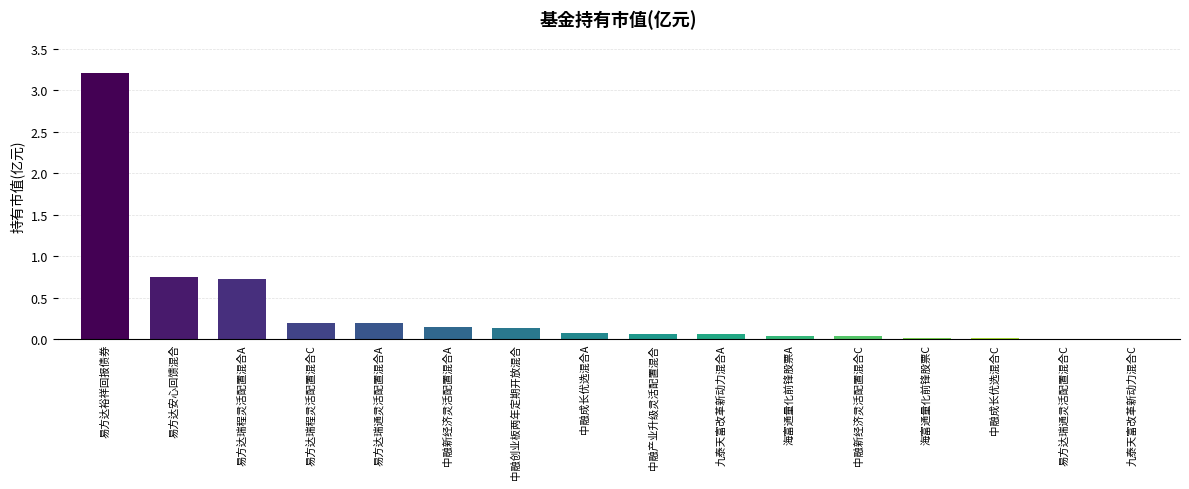

What is the sum of all values?

5.7